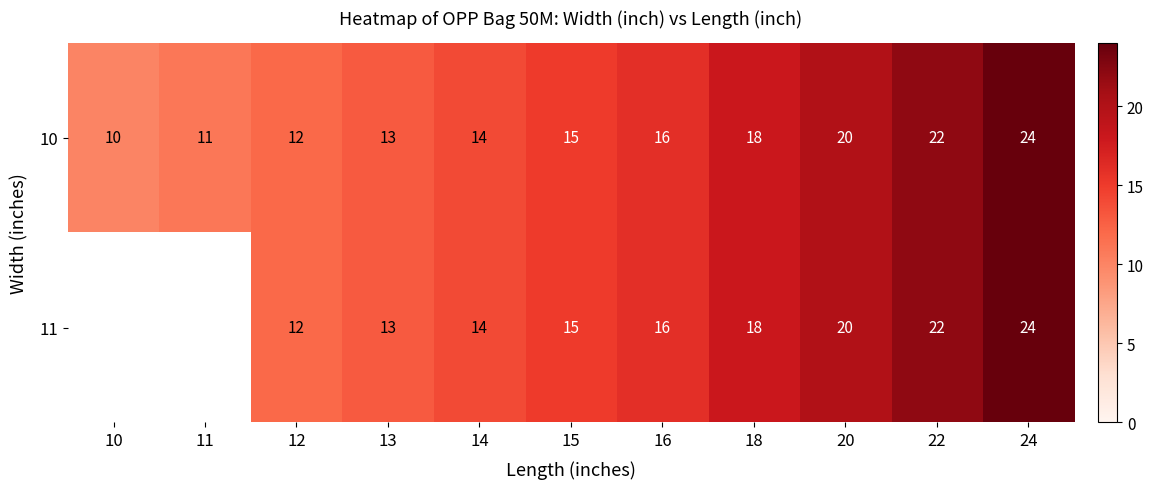

What is the average value of the 10 series?

15.9